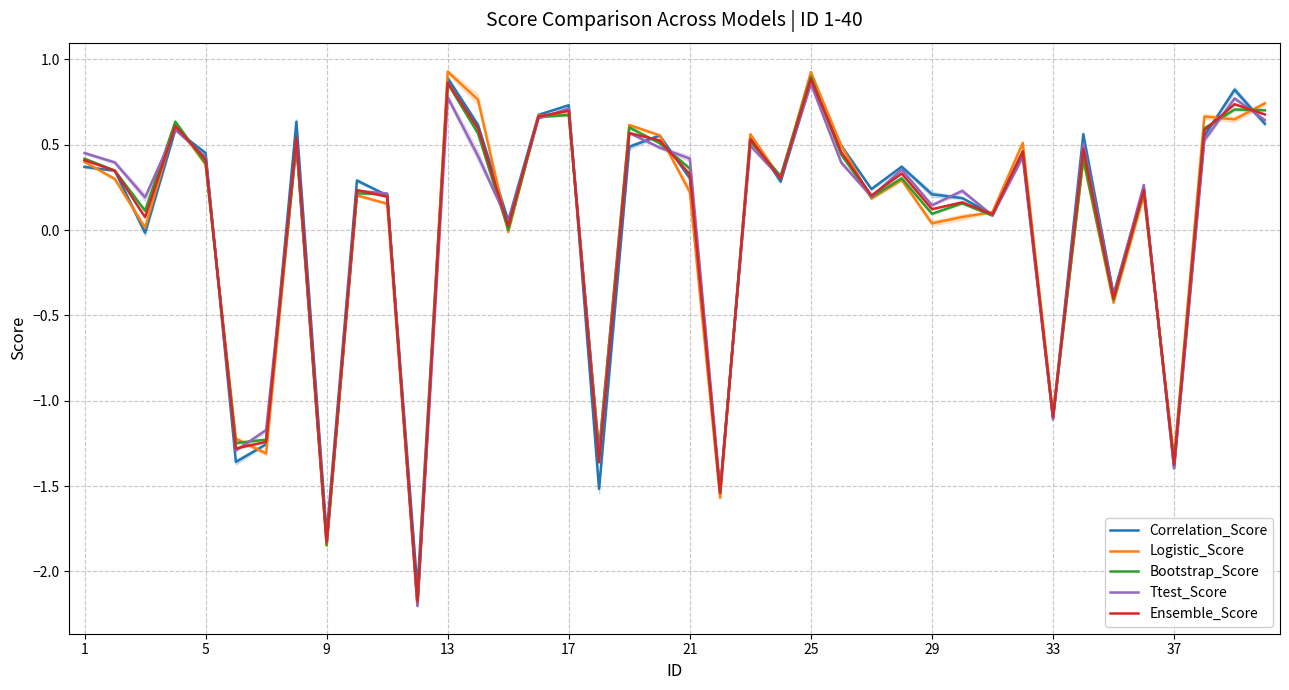

True or false: Ensemble_Score has a value of -1.1 at 33.

True